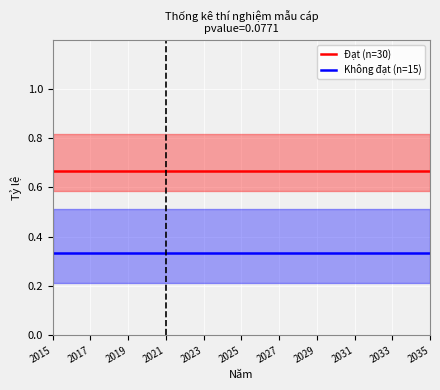

What is the spread (max minus min) of values at 2015?

0.3